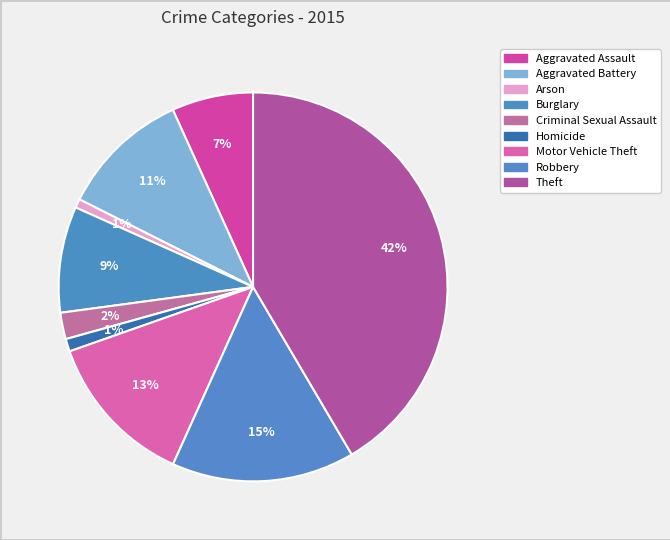

How many slices are in this pie chart?

9